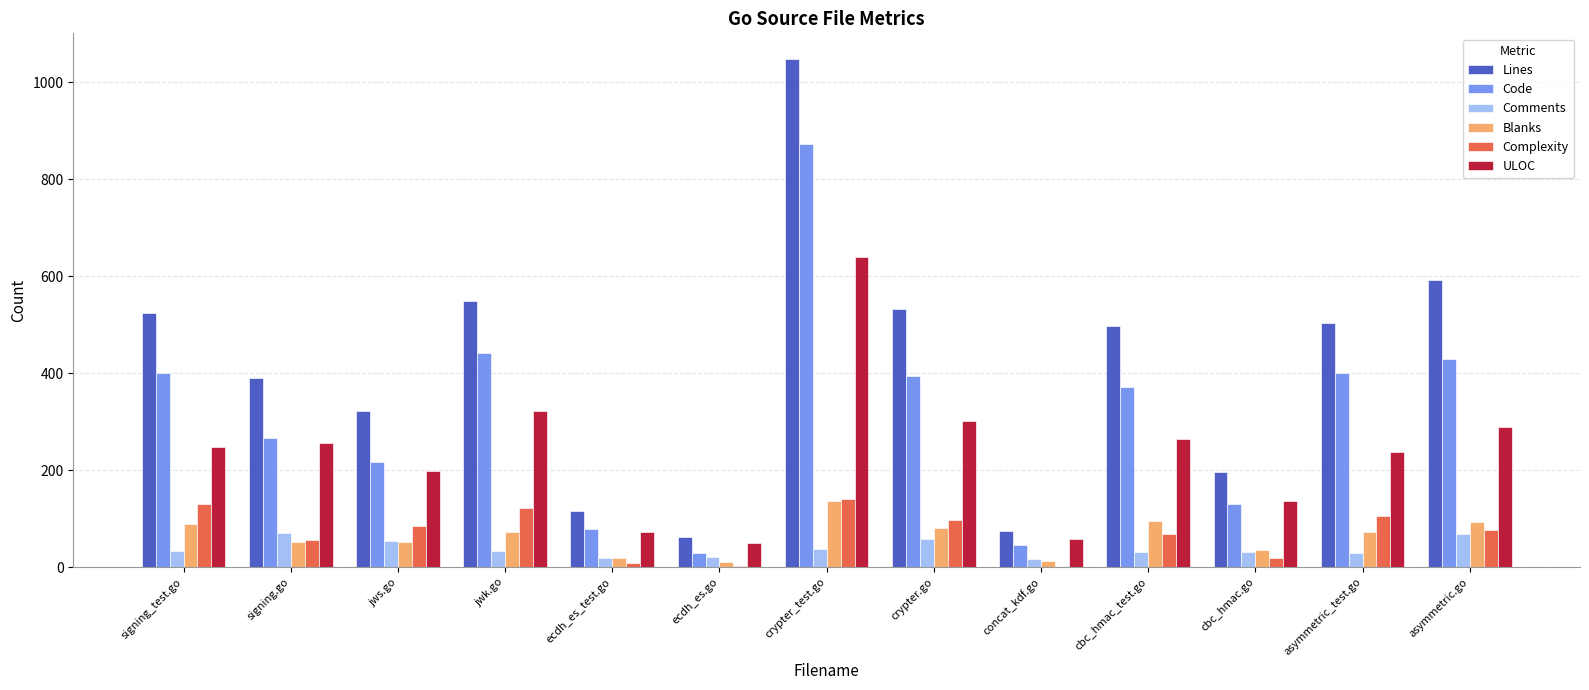

What value does the ULOC series have at jws.go?

198